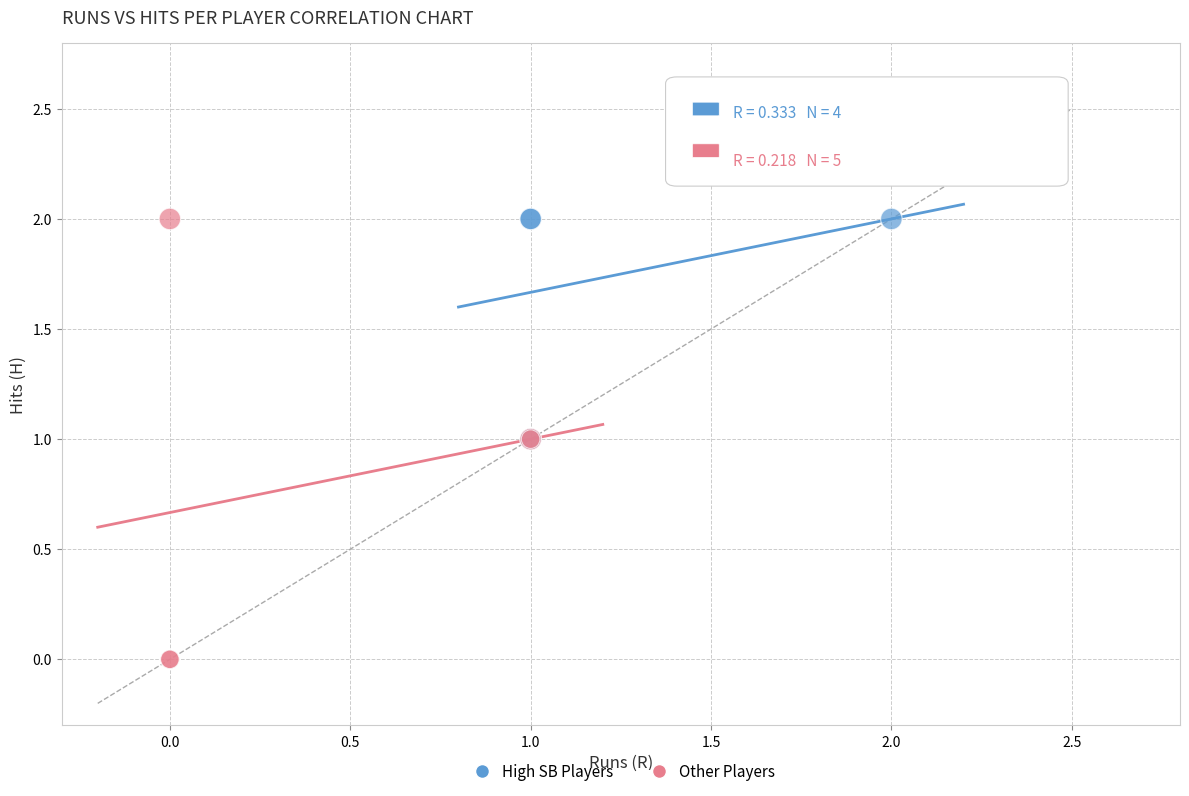

Which series has the widest spread of Y values?

Other Players